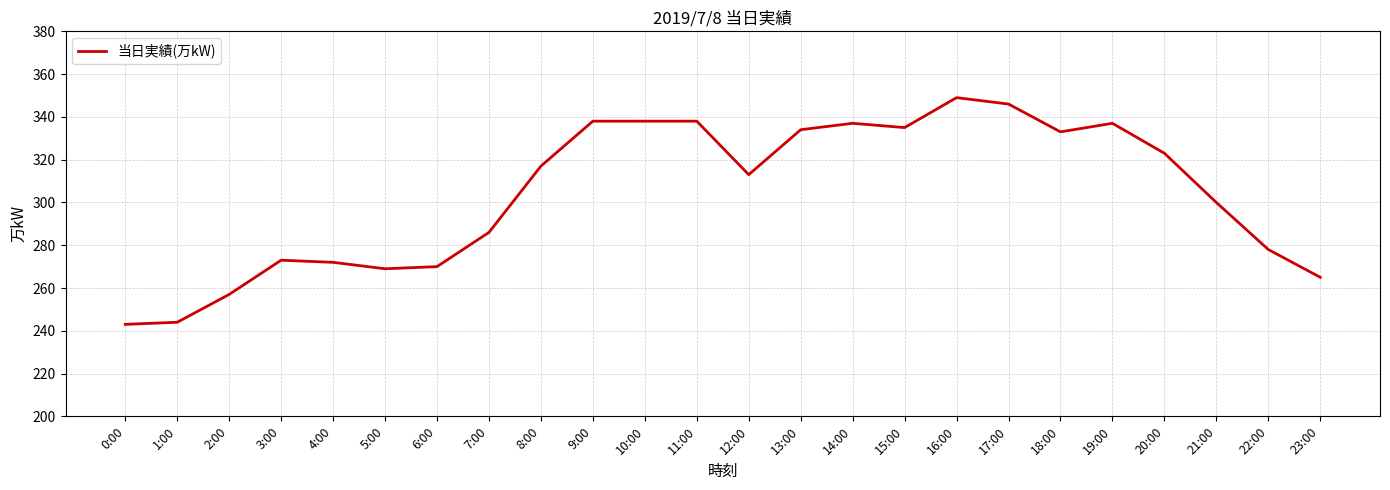

Approximately how many times larger is the value at 8:00 compared to 0:00?

1.3